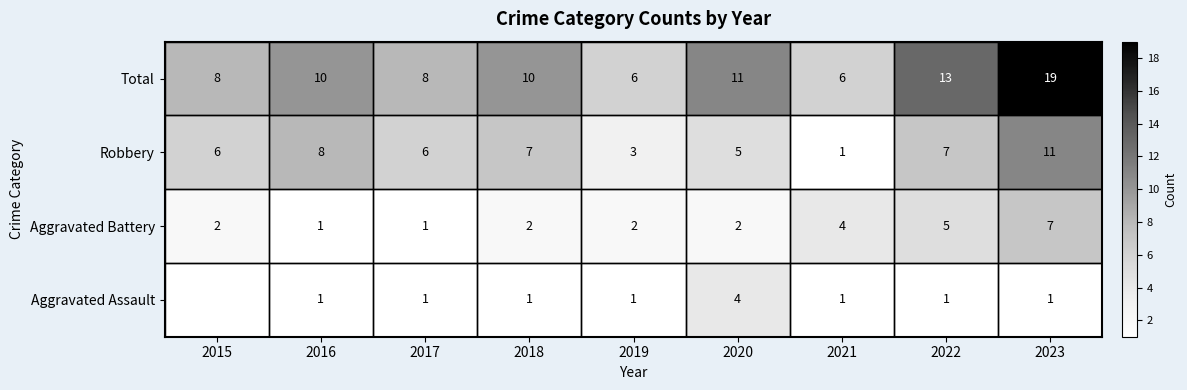

Is it true that Aggravated Battery equals 2 at 2019?

True